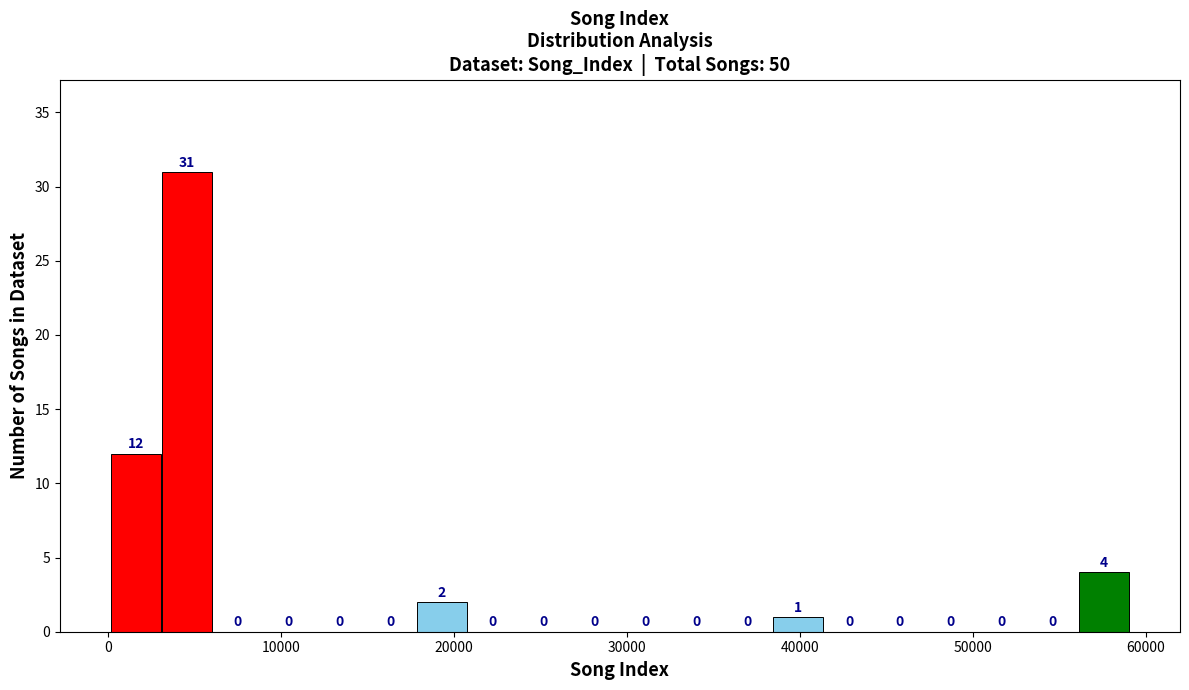

Read against the x-axis, roughly where is the centre of the tallest bar?

5000